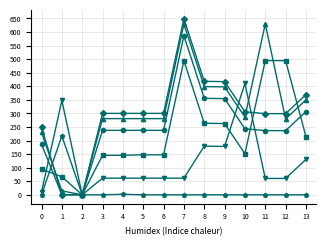

What is the greatest value displayed?

649.2